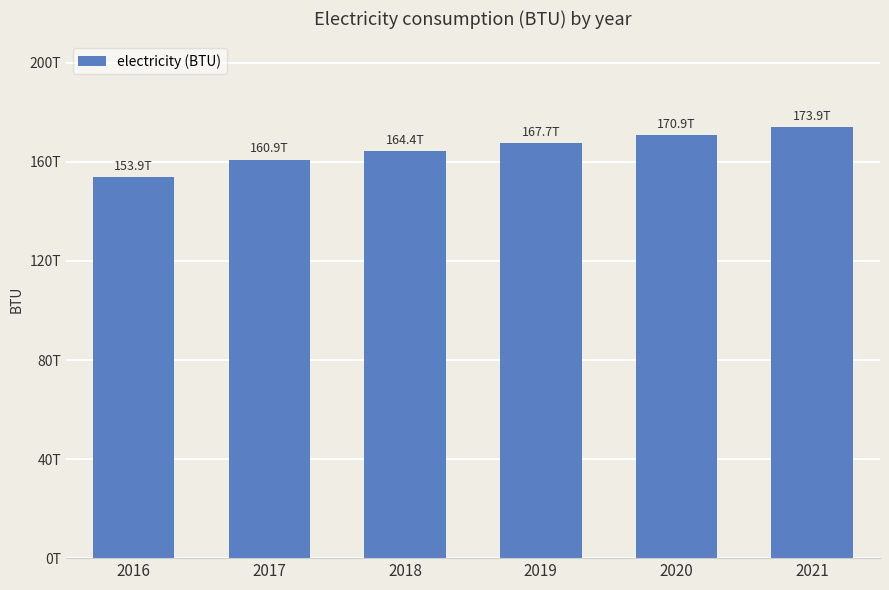

Which label corresponds to the largest value in the chart?

2021